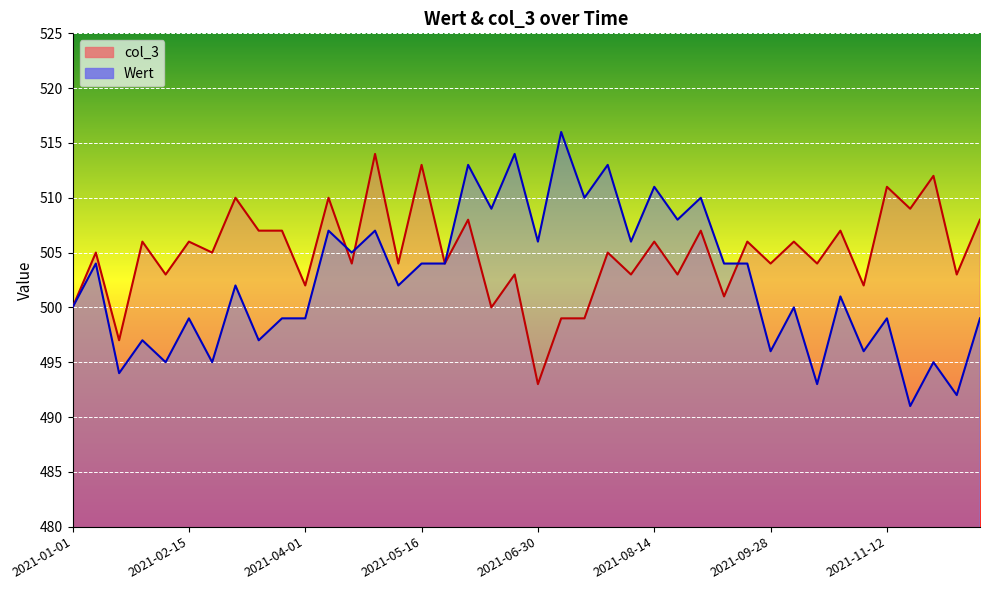

Is it true that col_3 equals 503 at 2021-08-05?

True